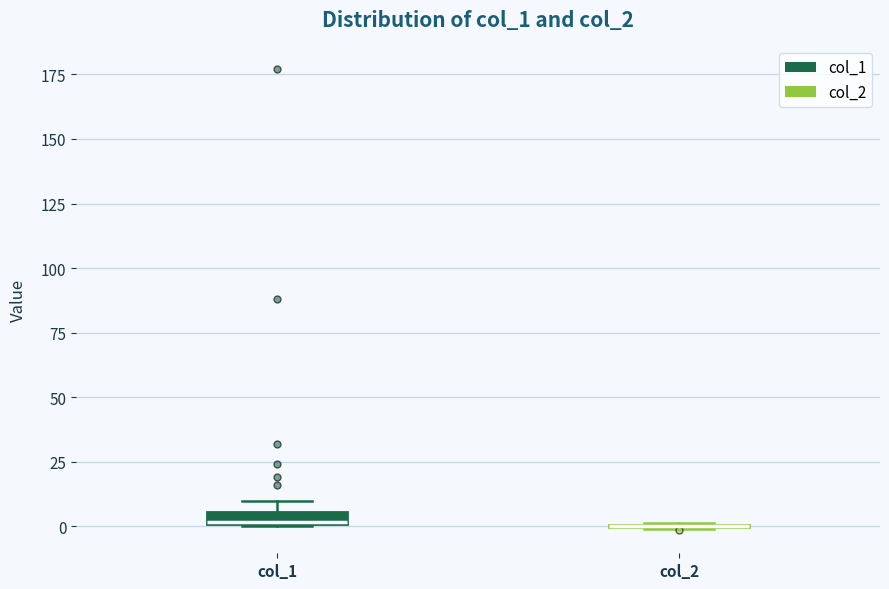

Where is the lower edge of the box for col_1 on the y-axis? The values are not printed on the chart, so give them approximately, as read against the axis.

0